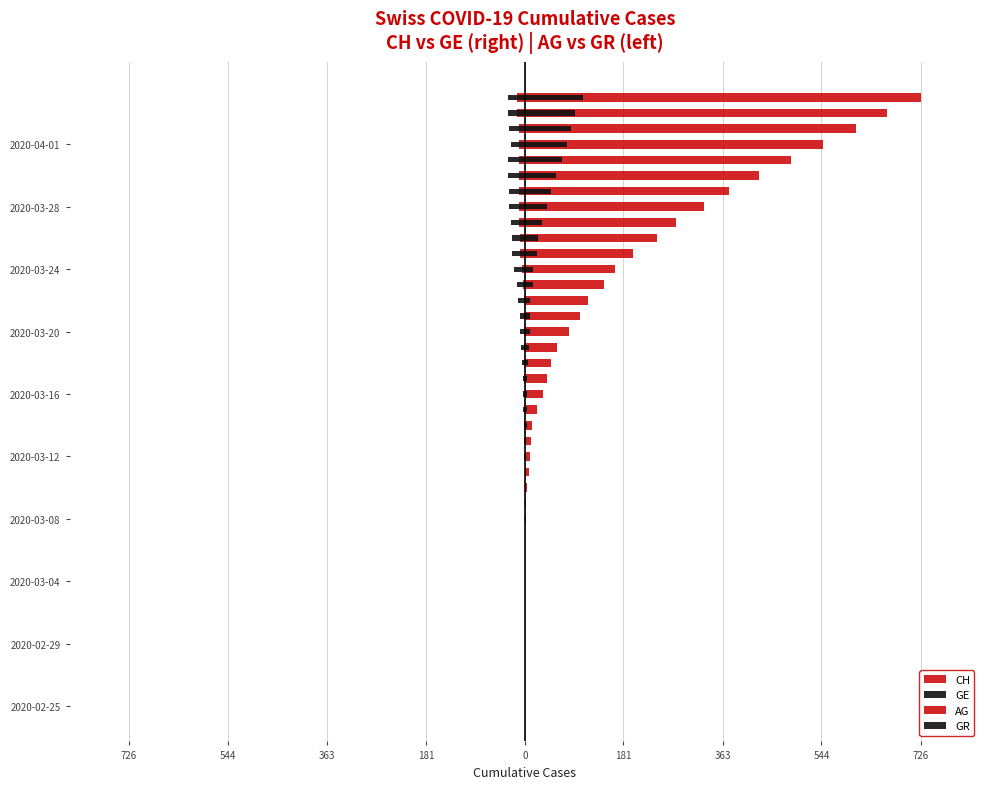

The AG series shows -15 at 34. True or false?

False